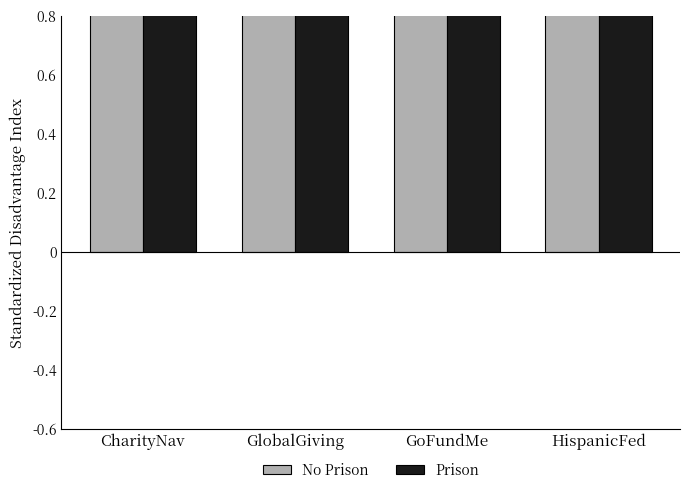

How many bars are there in each group?

2